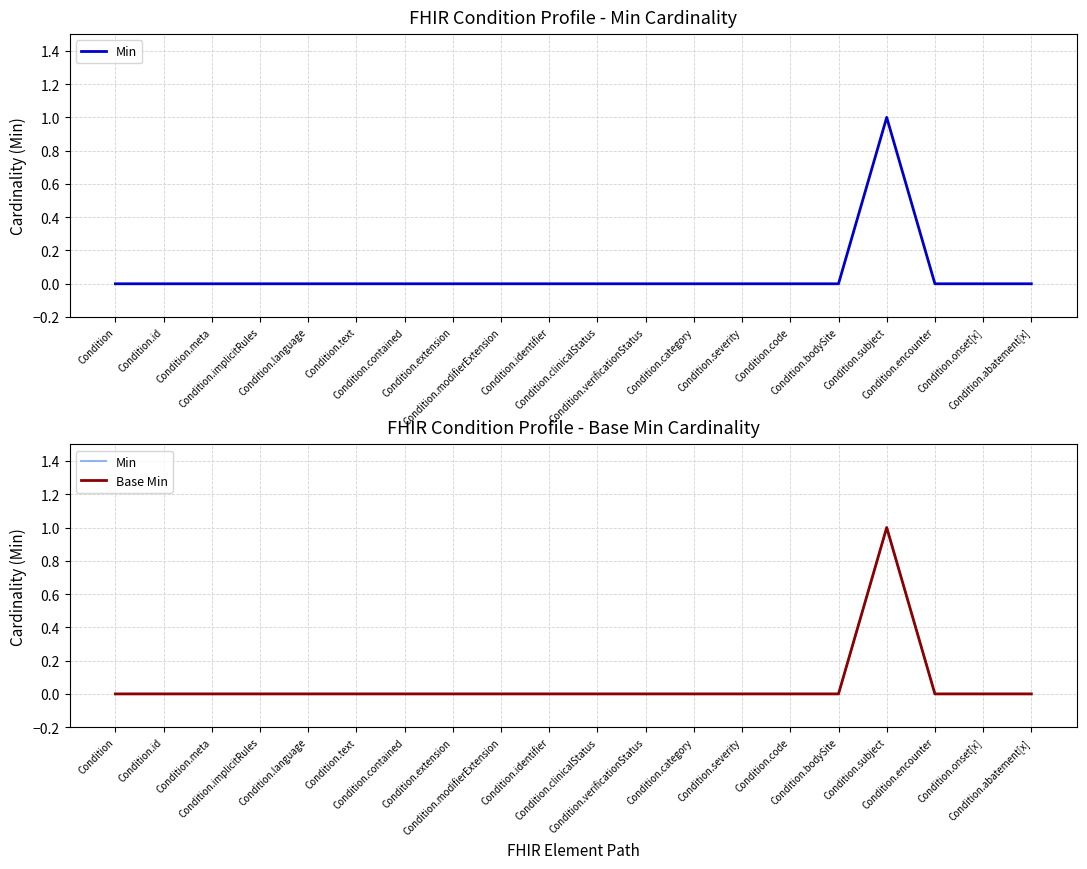

Reading left to right, list all the values displayed in this chart.

Min: 0	0	0	0	0	0	0	0	0	0	0	0	0	0	0	0	1	0	0	0
Base Min: 0	0	0	0	0	0	0	0	0	0	0	0	0	0	0	0	1	0	0	0